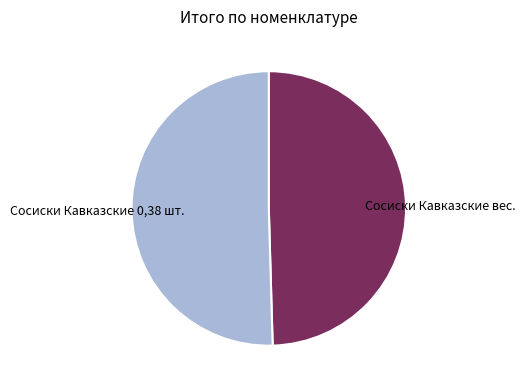

Count the number of slices in the pie.

2